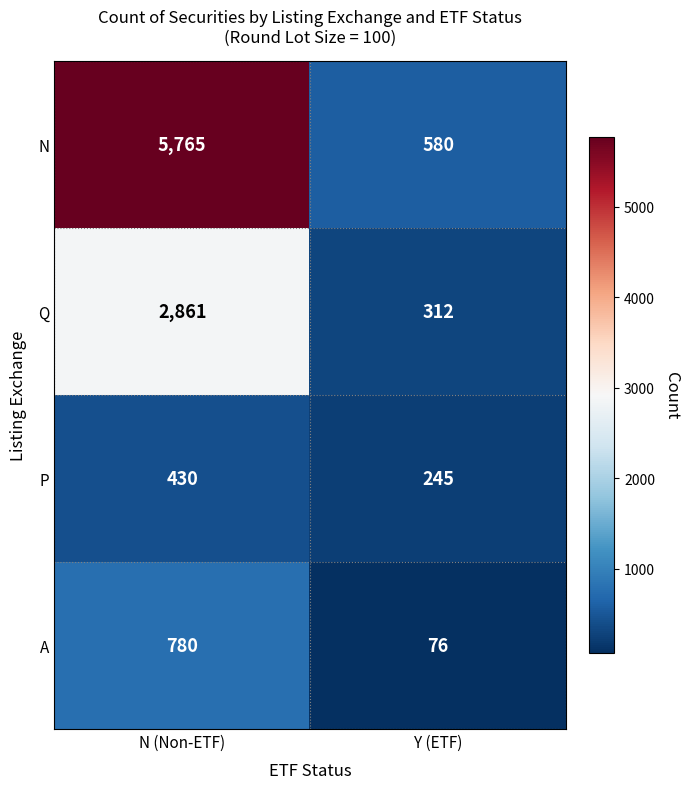

Reading right to left, list all the values displayed in this chart.

N: 580	5765
Q: 312	2861
P: 245	430
A: 76	780